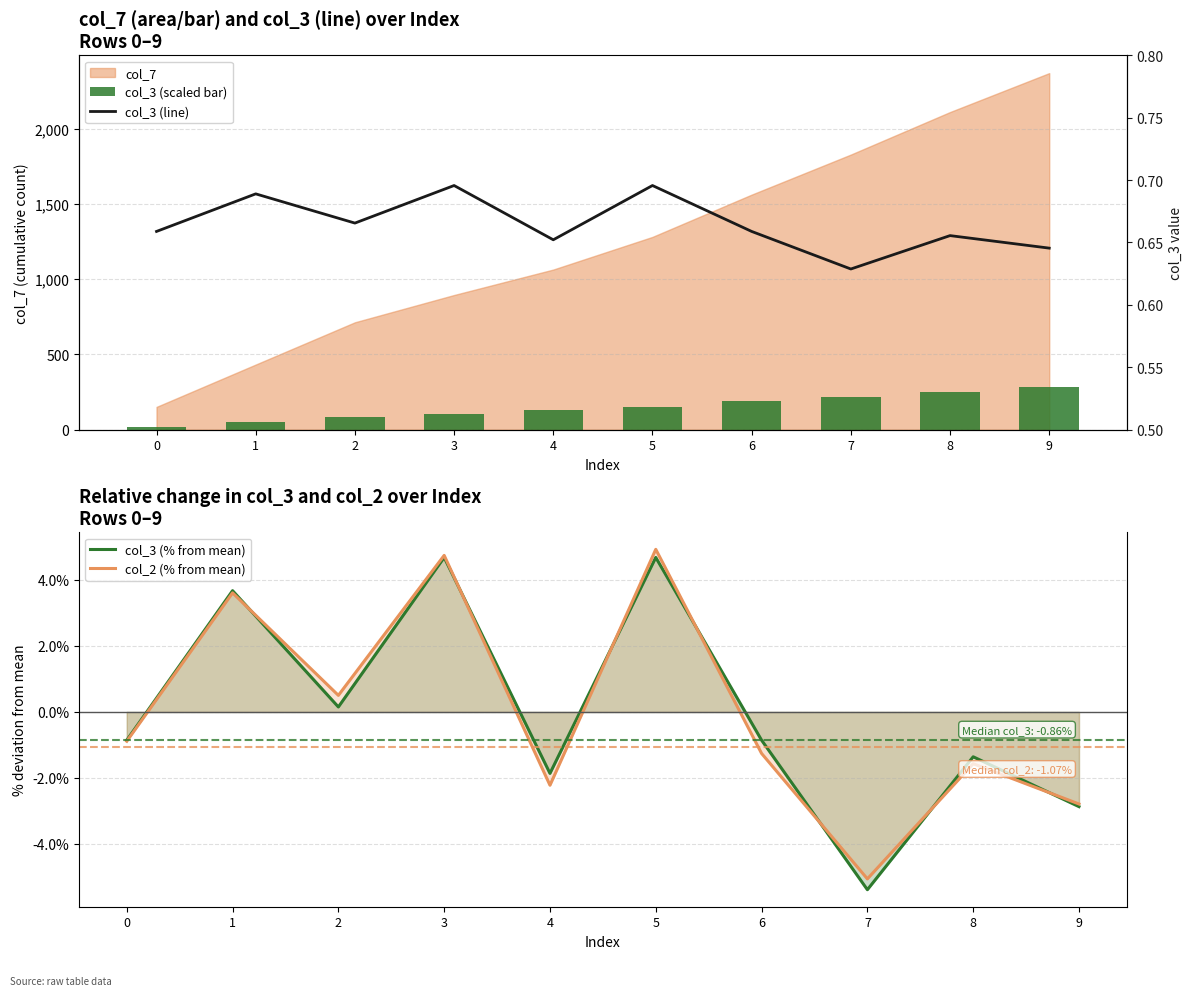

Reading left to right, extract all data points from this chart.

col_3 (scaled bar): 0=18.2	1=51.9	2=85.7	3=107.4	4=127.7	5=153.7	6=187.5	7=219.4	8=253.3	9=284.3
col_3 (% from mean): 0=-0.9	1=3.7	2=0.2	3=4.7	4=-1.9	5=4.7	6=-0.9	7=-5.4	8=-1.4	9=-2.9
col_2 (% from mean): 0=-0.9	1=3.6	2=0.5	3=4.7	4=-2.2	5=4.9	6=-1.3	7=-5.1	8=-1.6	9=-2.8
col_3 (line): 0=0.7	1=0.7	2=0.7	3=0.7	4=0.7	5=0.7	6=0.7	7=0.6	8=0.7	9=0.6